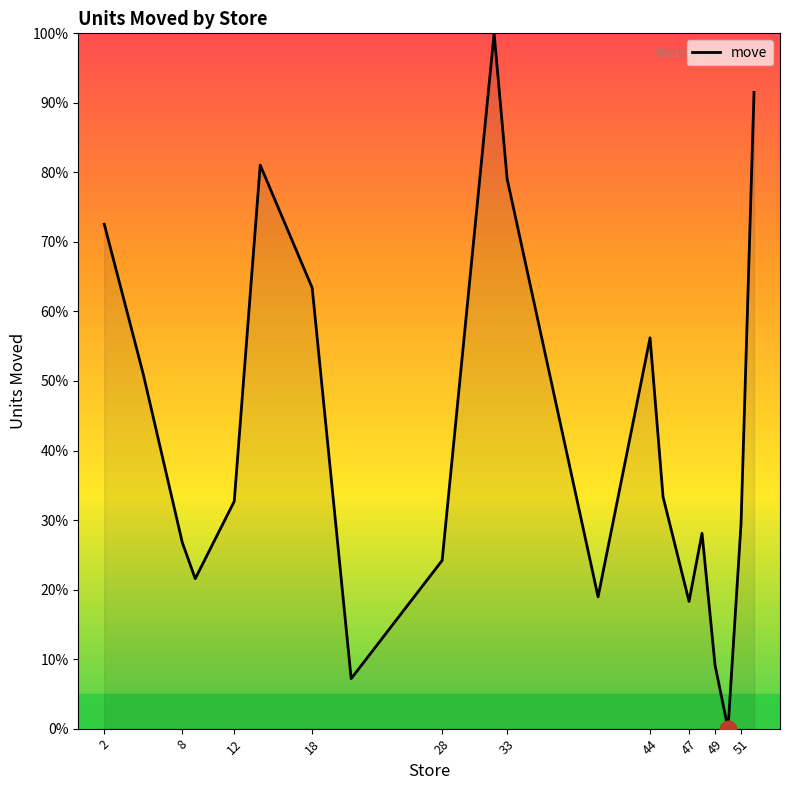

What is the difference between the maximum and minimum values?

100.0